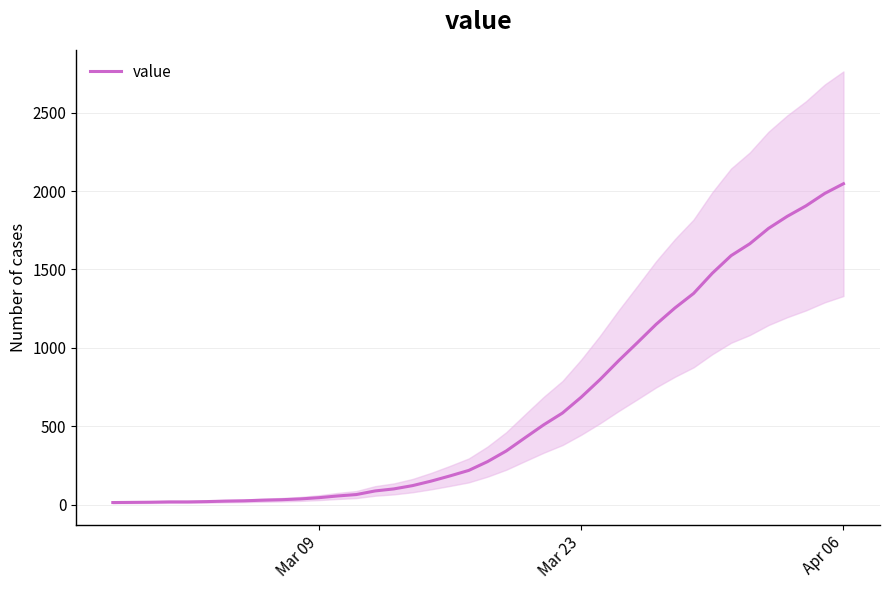

What is the maximum value for value?

2047